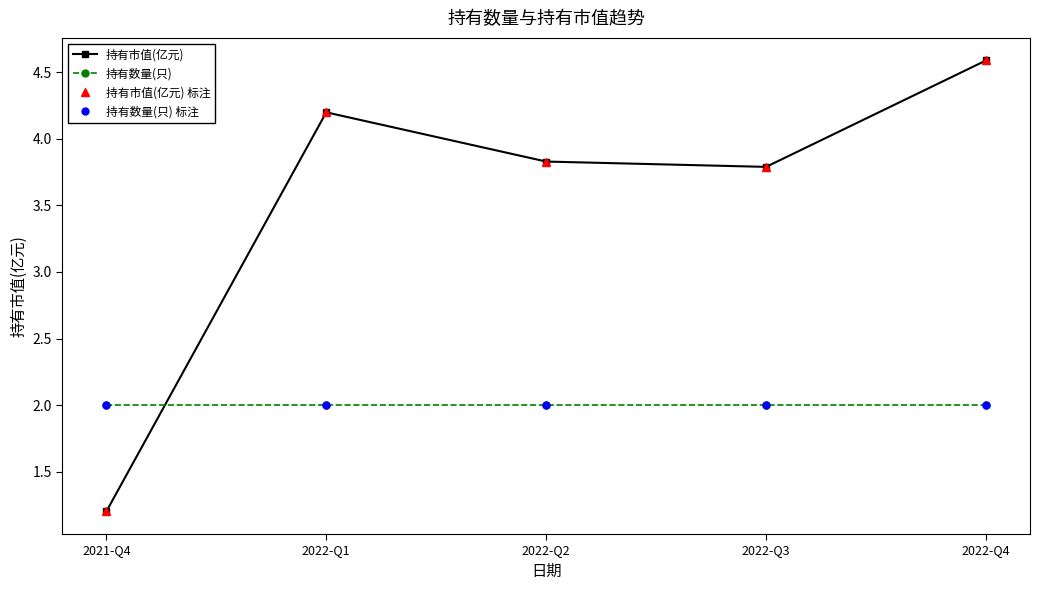

Does the chart have visible grid lines?

No